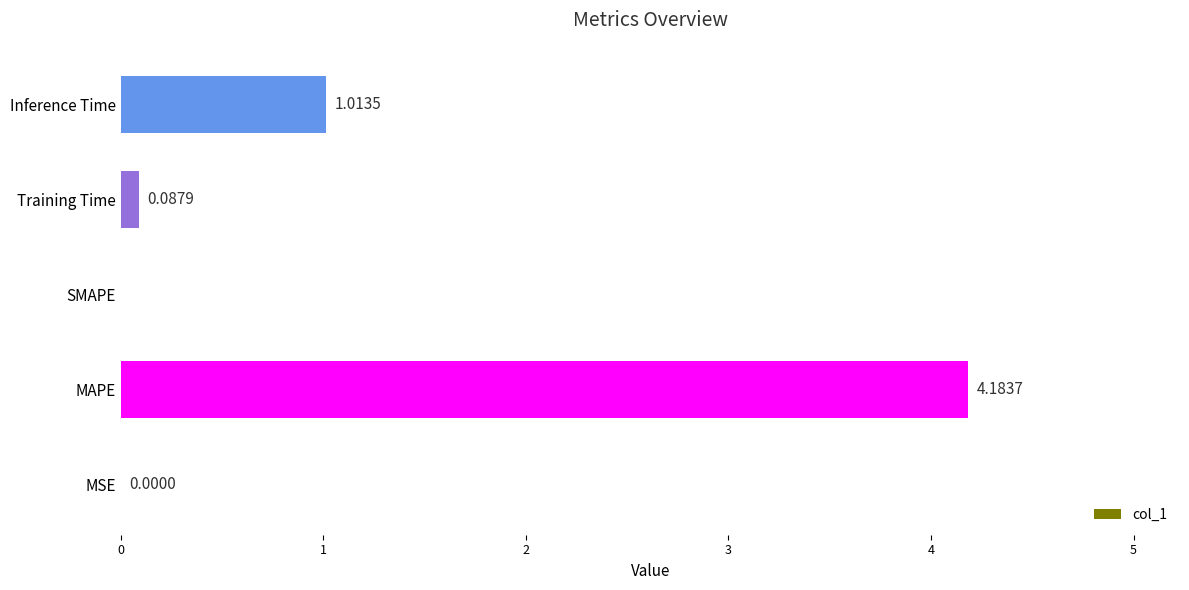

At which category does the chart reach its peak across all series?

MAPE